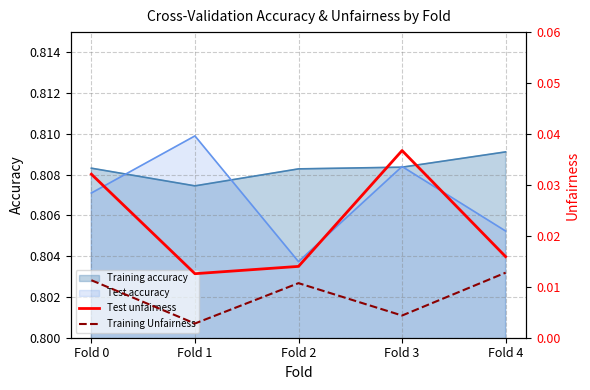

True or false: Training Unfairness and Test unfairness cross at least once.

False